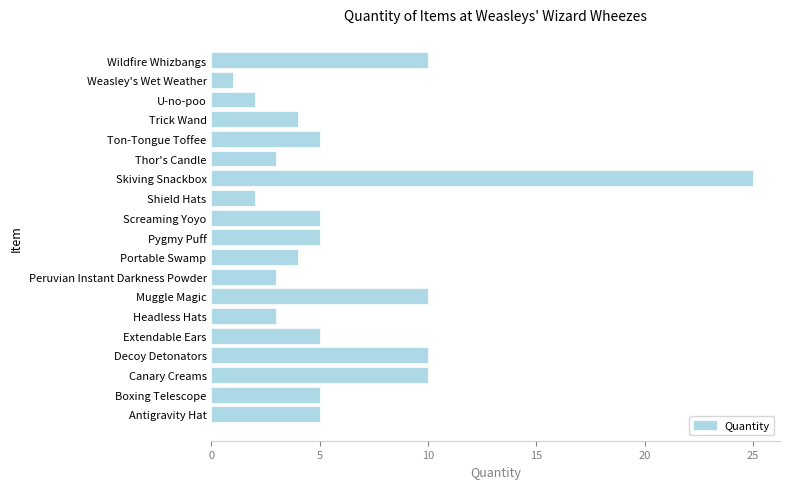

Which label corresponds to the smallest value in the chart?

Weasley's Wet Weather